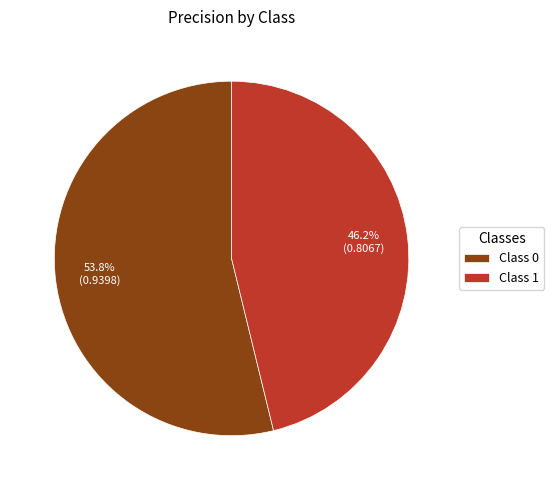

Count the number of slices in the pie.

2